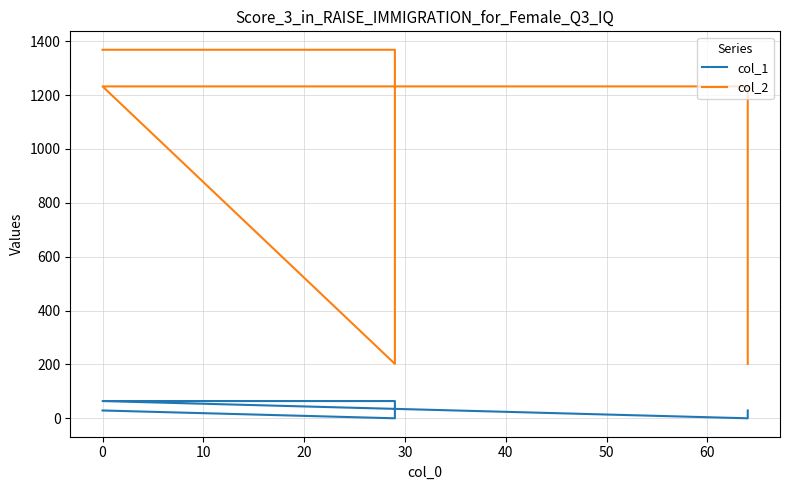

Between 20 and 30, which is larger?

20